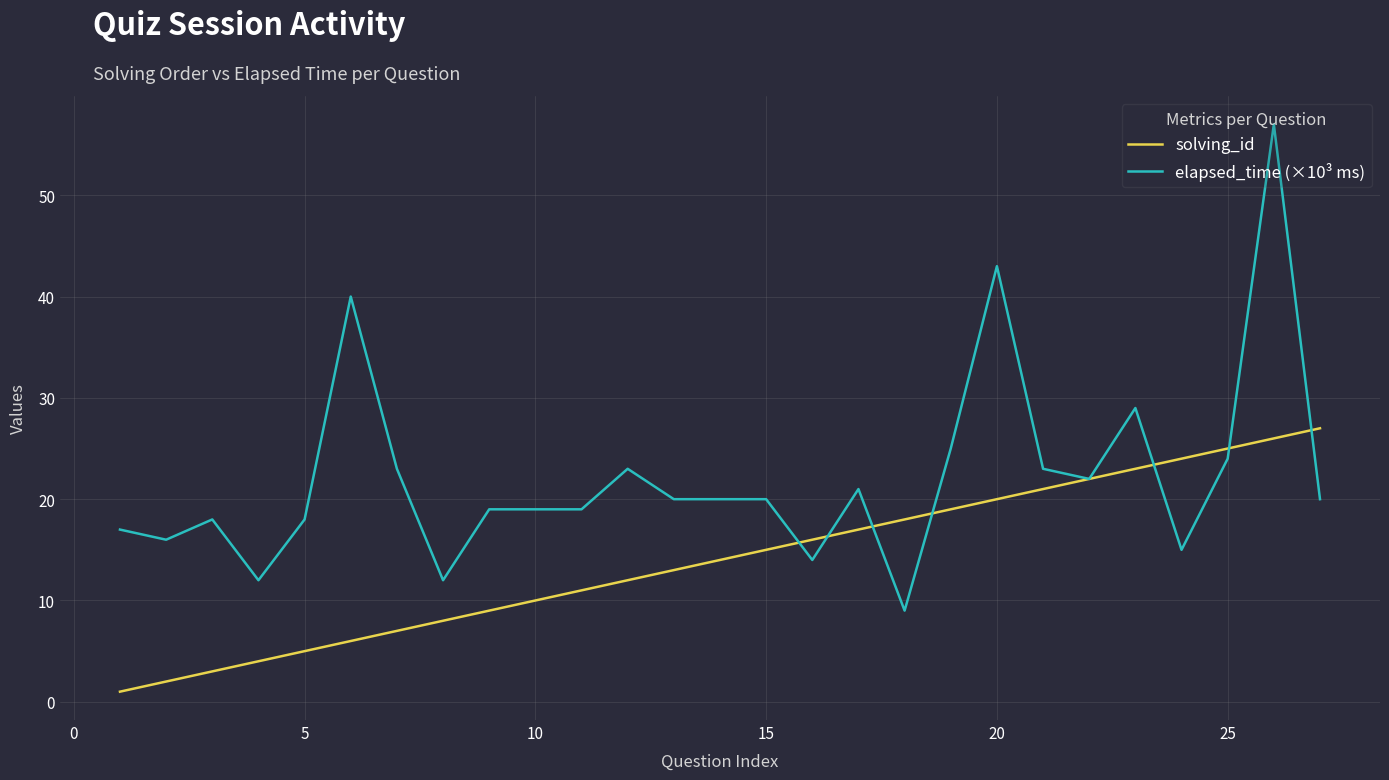

Which series has the largest total across all categories?

elapsed_time (×10³ ms)